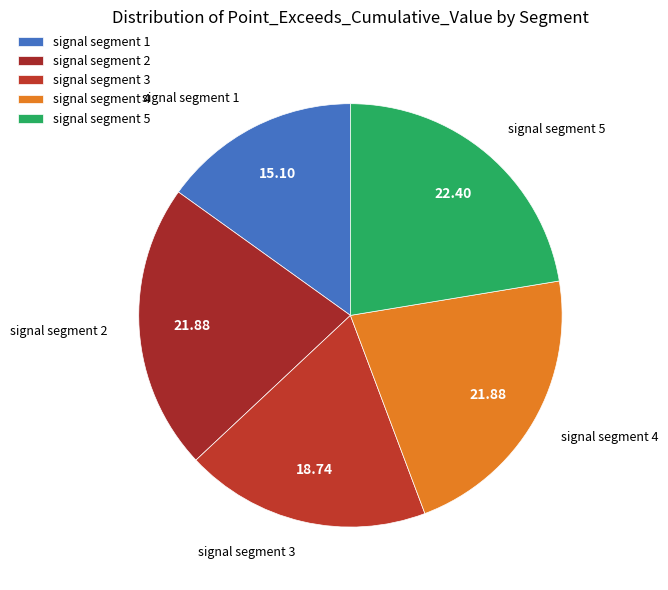

Does signal segment 2 represent more than half of the total?

No